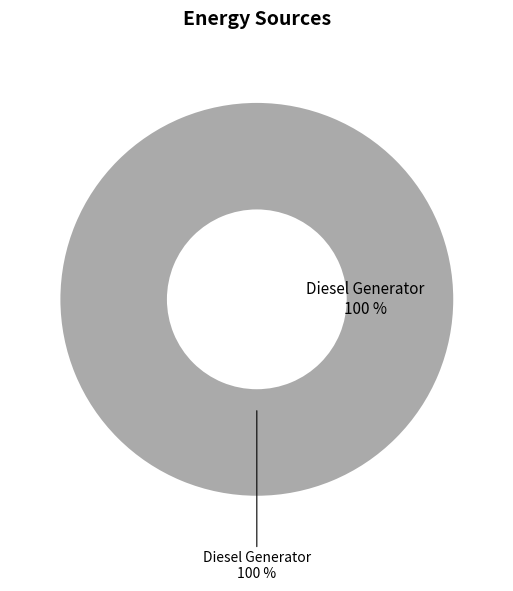

To the nearest percent, what is the combined percentage of Diesel Generator and Owned PV?

100%